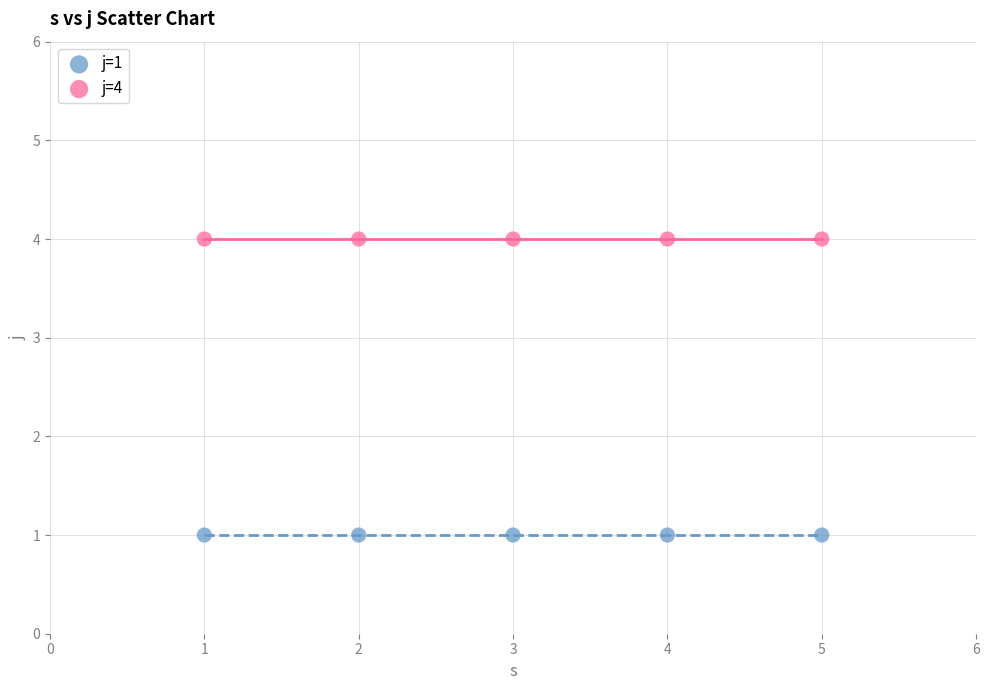

Across all data points, what is the average X value?

3